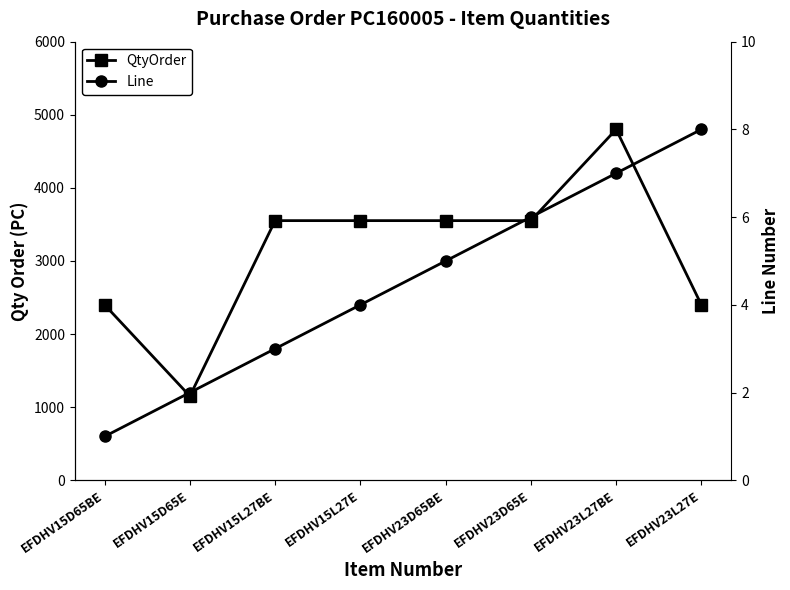

List the series in order of their overall mean, highest first.

QtyOrder, Line